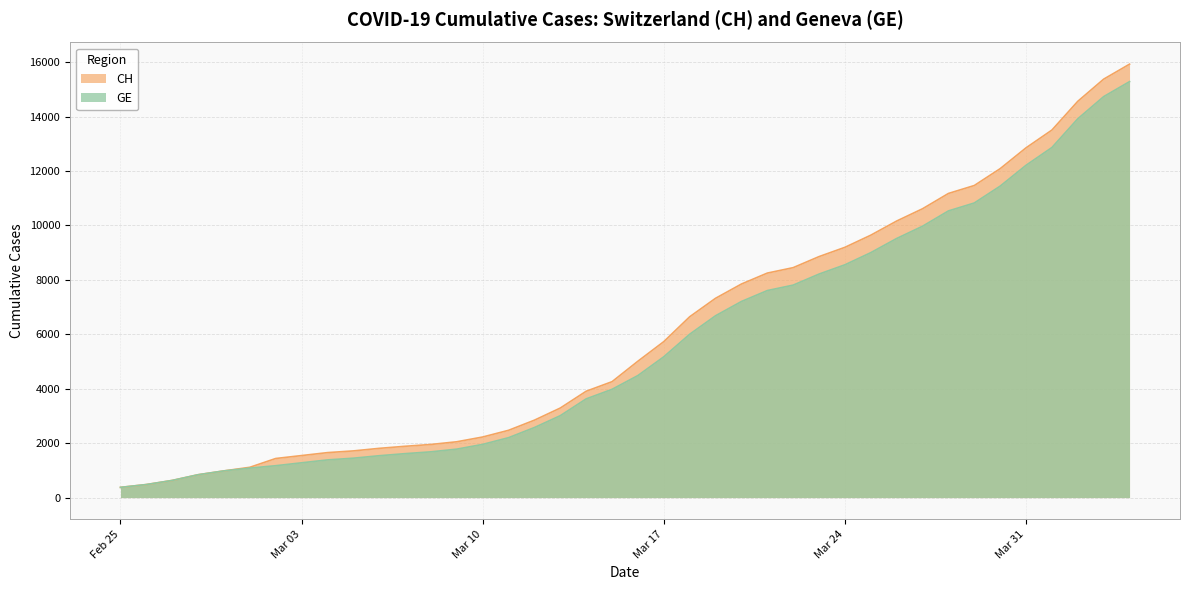

At how many categories does at least one series exceed 15501?

1